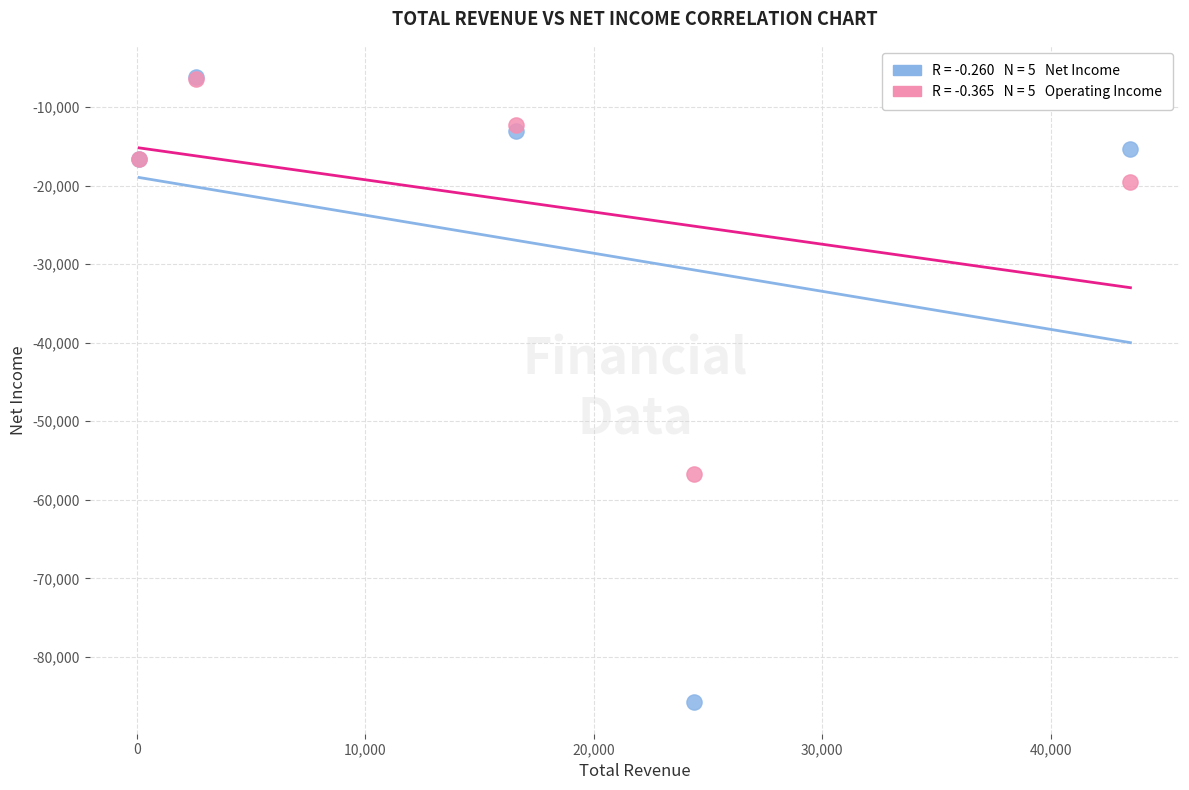

Across all series, what Y value is closest to -46000?

-56700